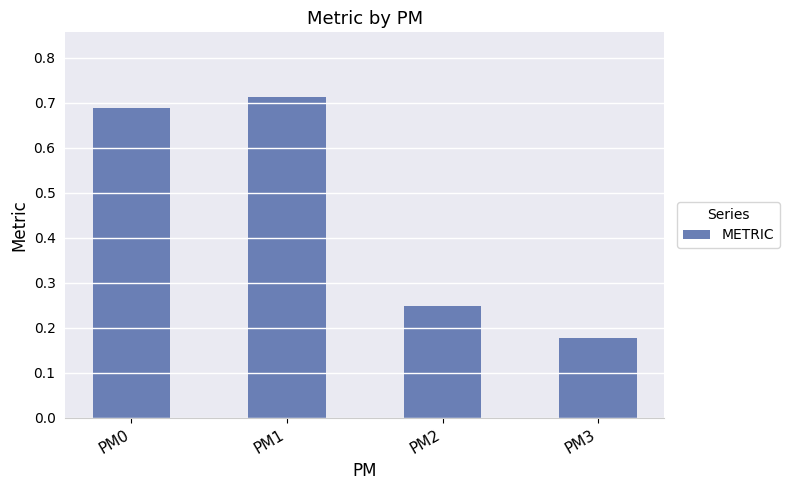

Count the number of categories in the chart.

4